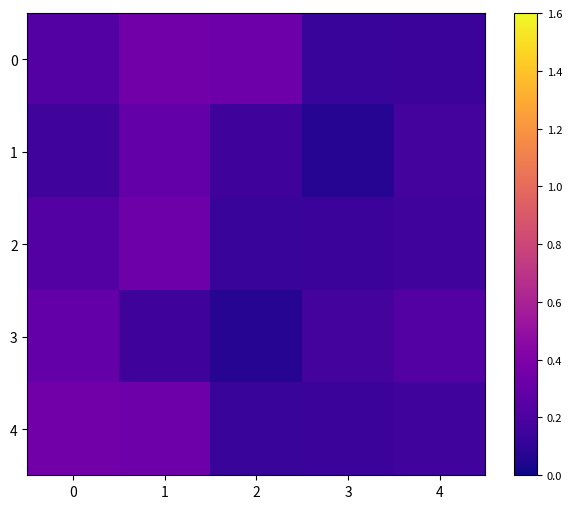

Rank the series at 3 from highest to lowest value.

3, 2, 4, 0, 1